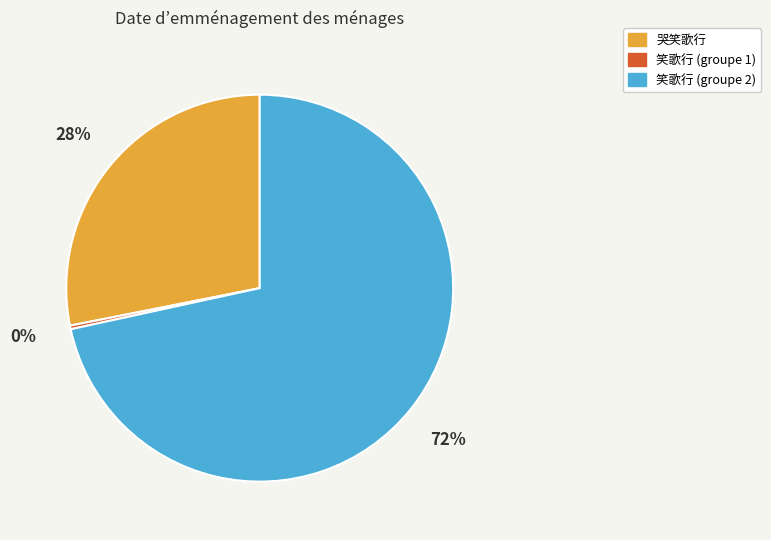

To the nearest percent, what is the average slice percentage?

33%